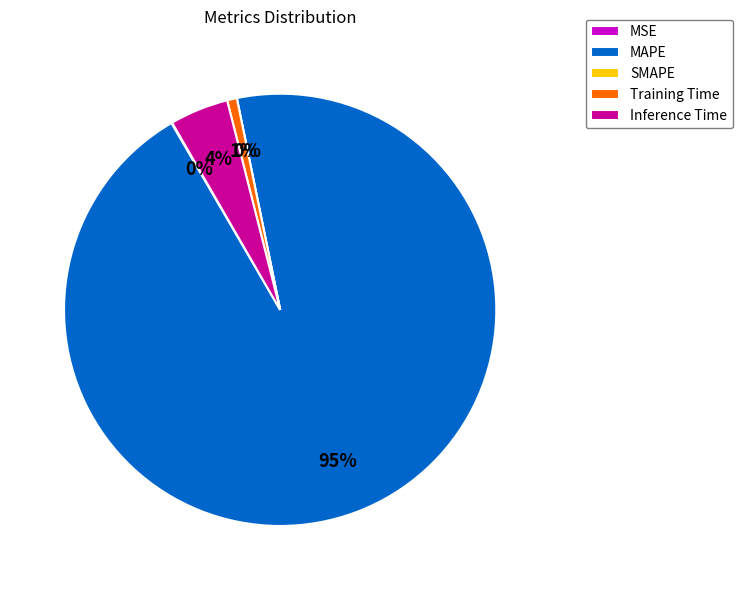

Rank the categories by value from highest to lowest.

MAPE, Inference Time, Training Time, MSE, SMAPE